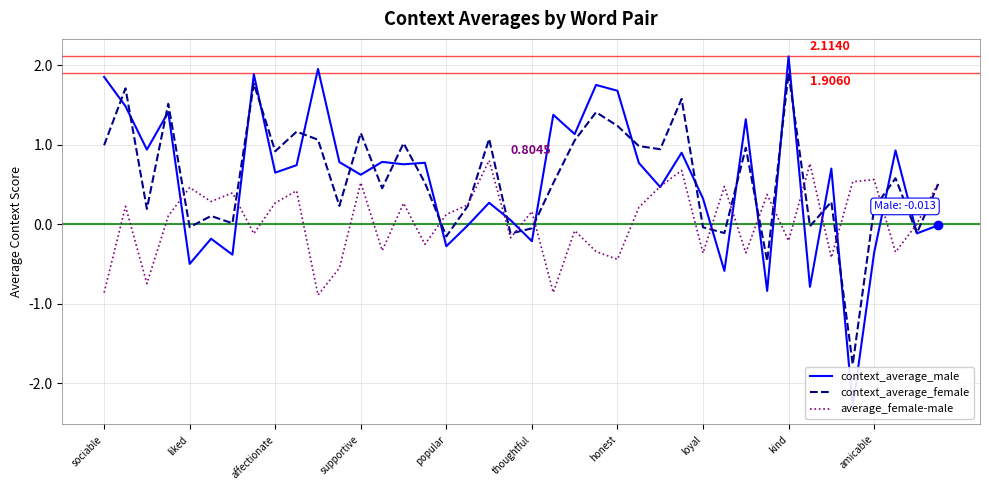

How many data points in context_average_female are less than 0?

10